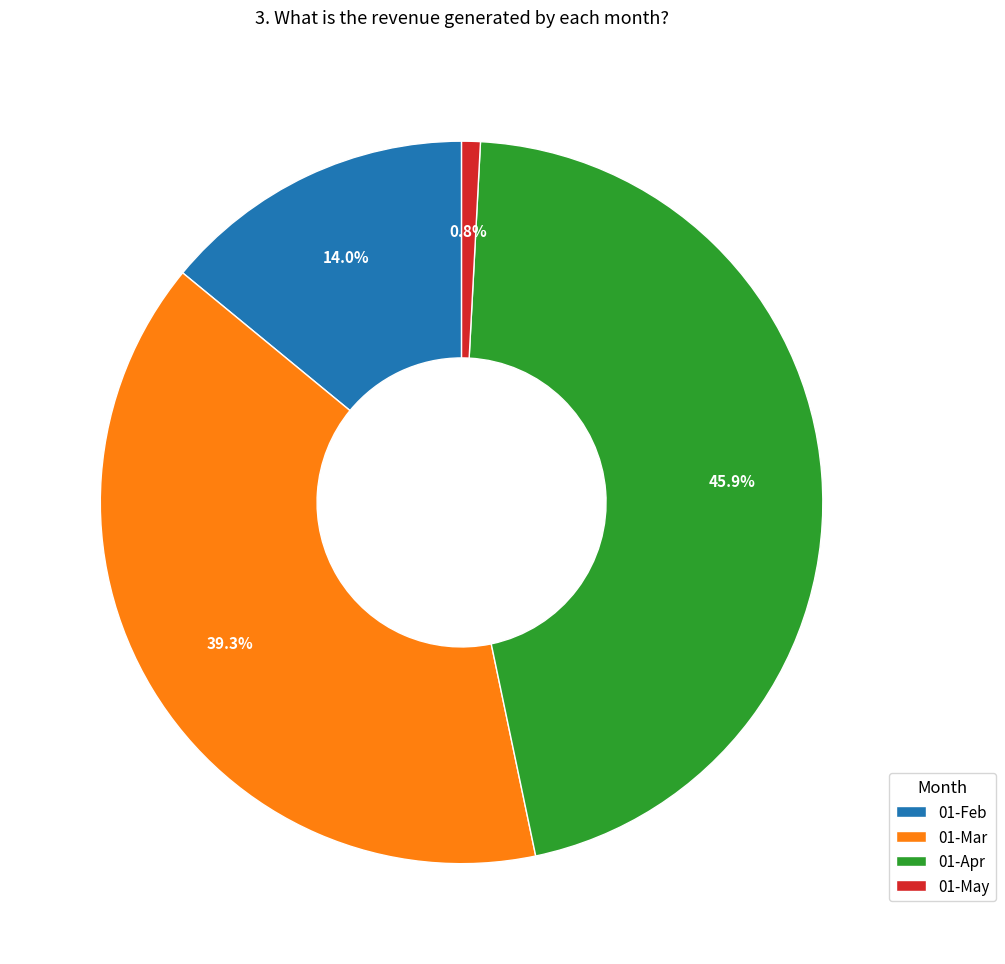

Rank the categories by value from highest to lowest.

01-Apr, 01-Mar, 01-Feb, 01-May